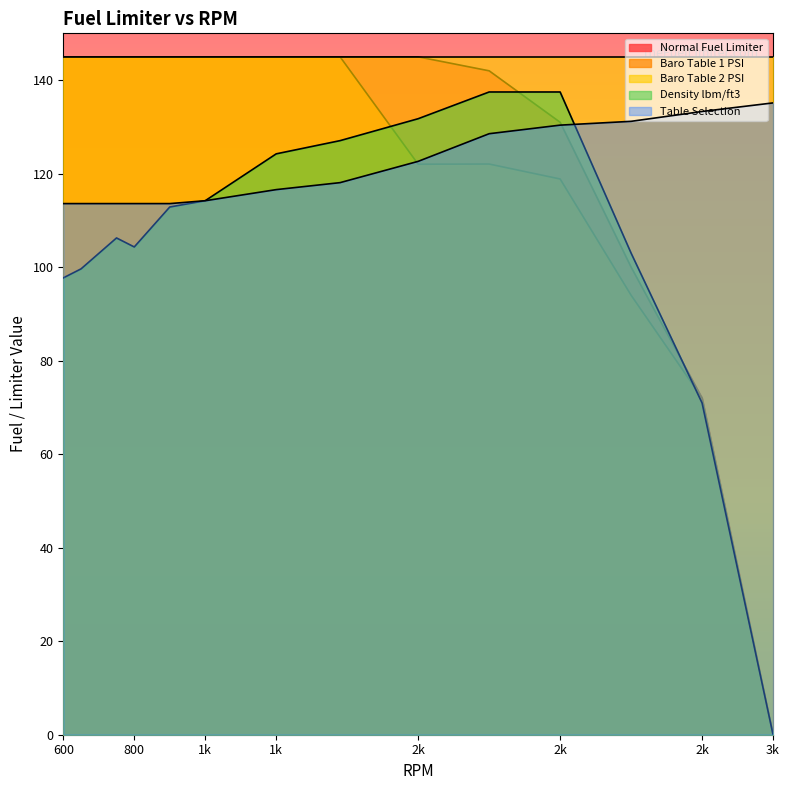

True or false: Baro Table 1 PSI has a value of 93.9 at 750.

False